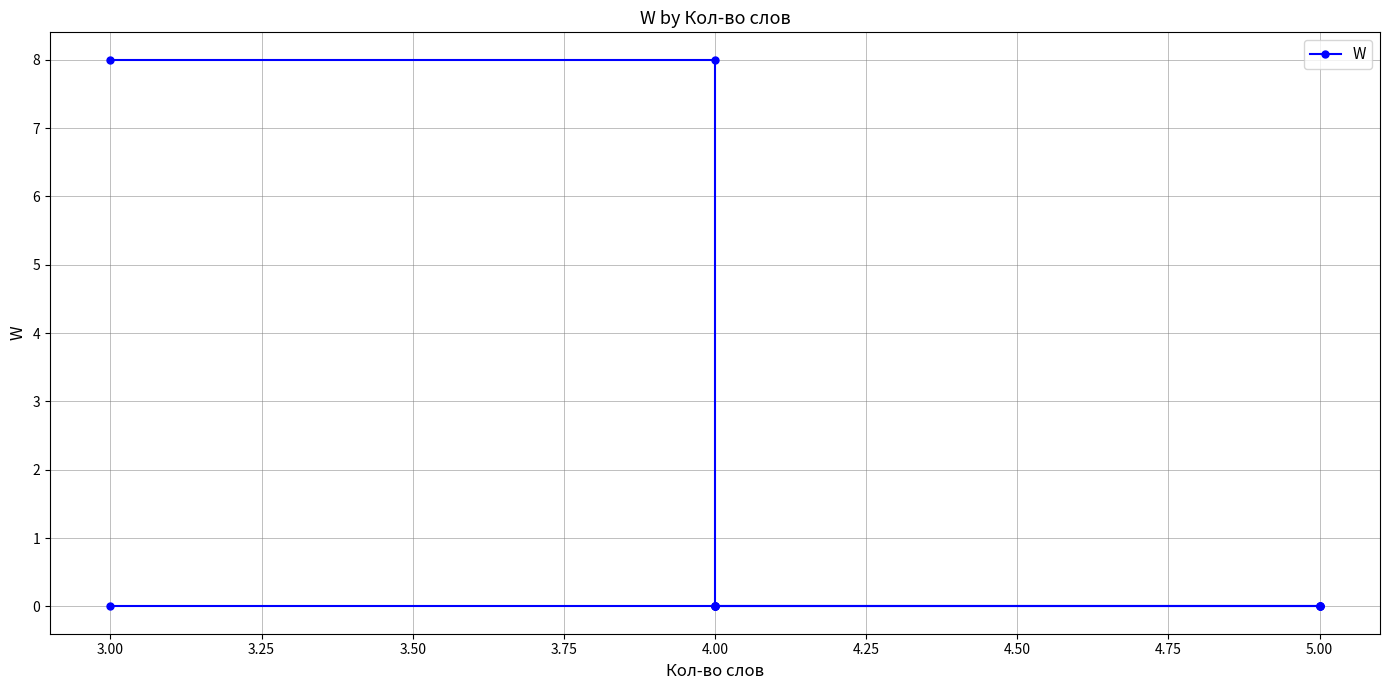

How many values are between 0 and 1?

10